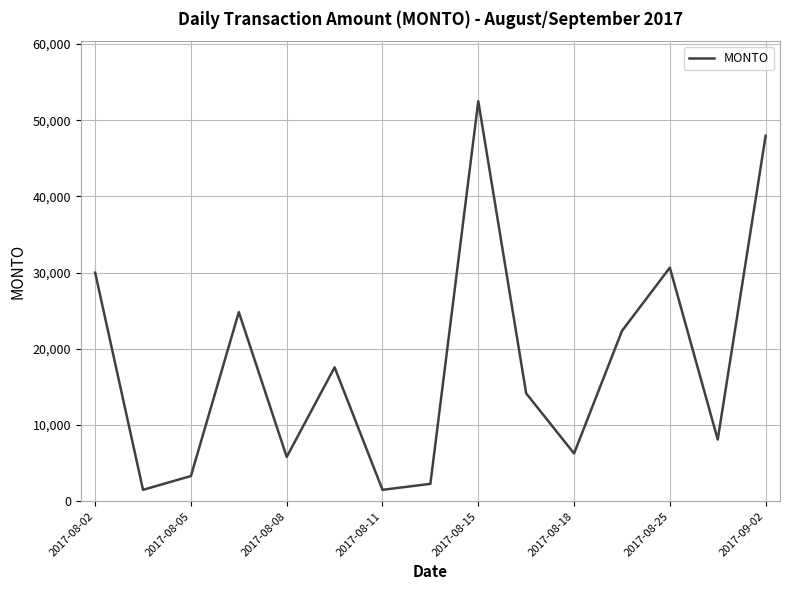

What is the greatest value displayed?

52500.0